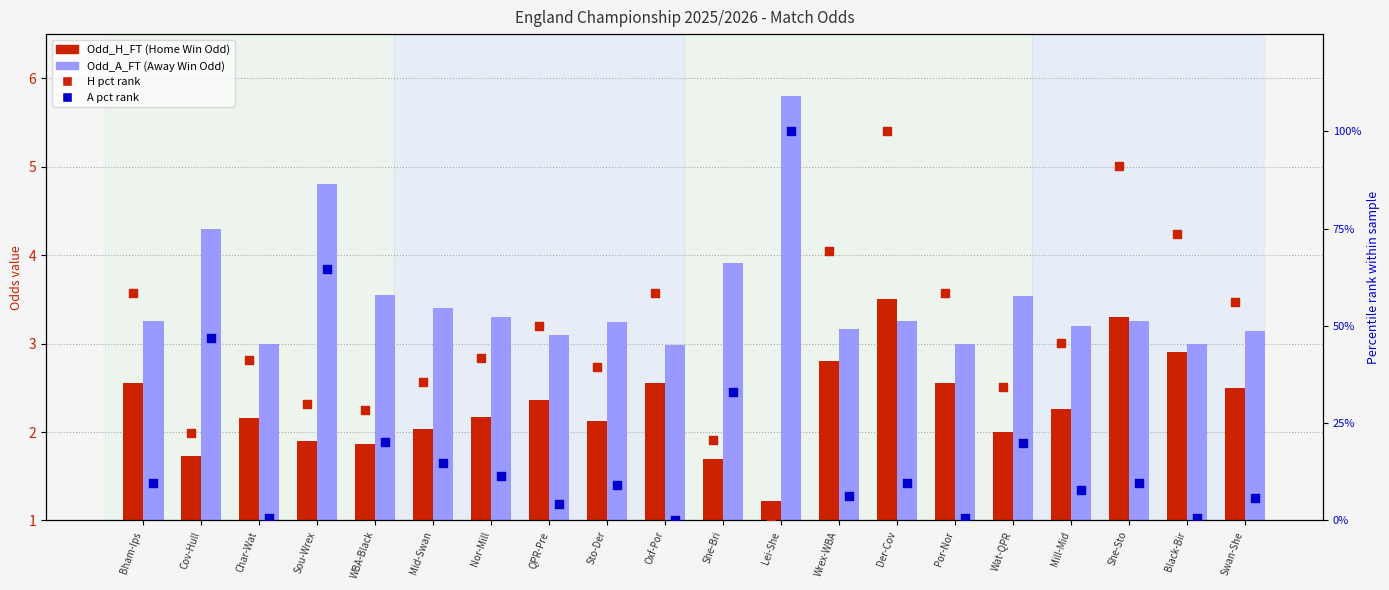

Which series has the largest total across all categories?

H pct rank